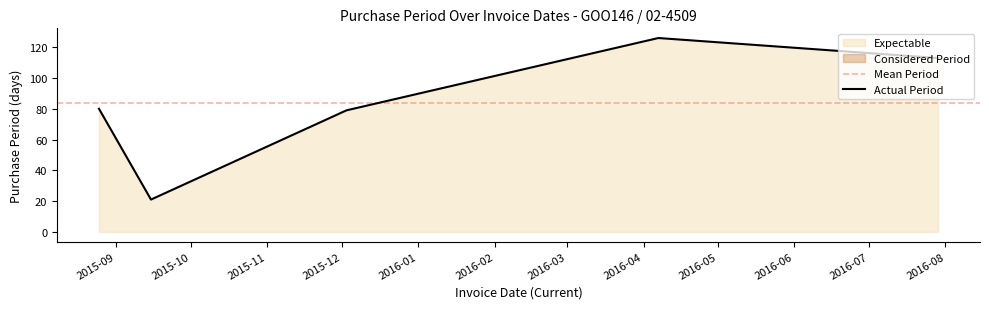

Reading left to right, transcribe all the data shown in this chart.

80	21	79	126	113